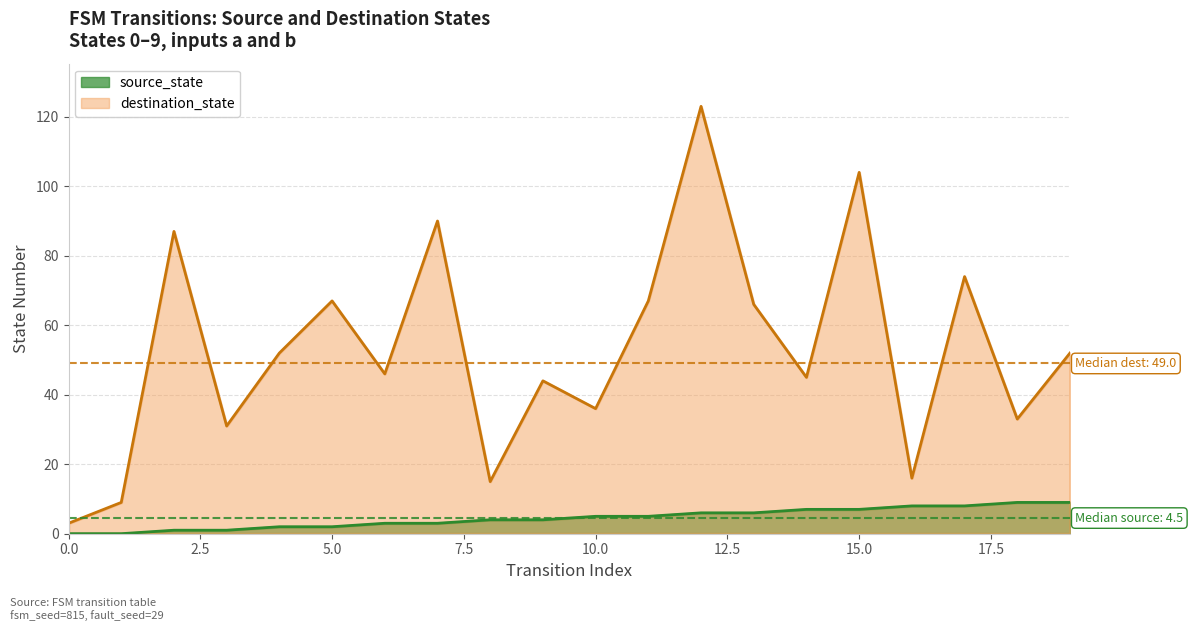

At which category does destination_state reach its first local peak?

2